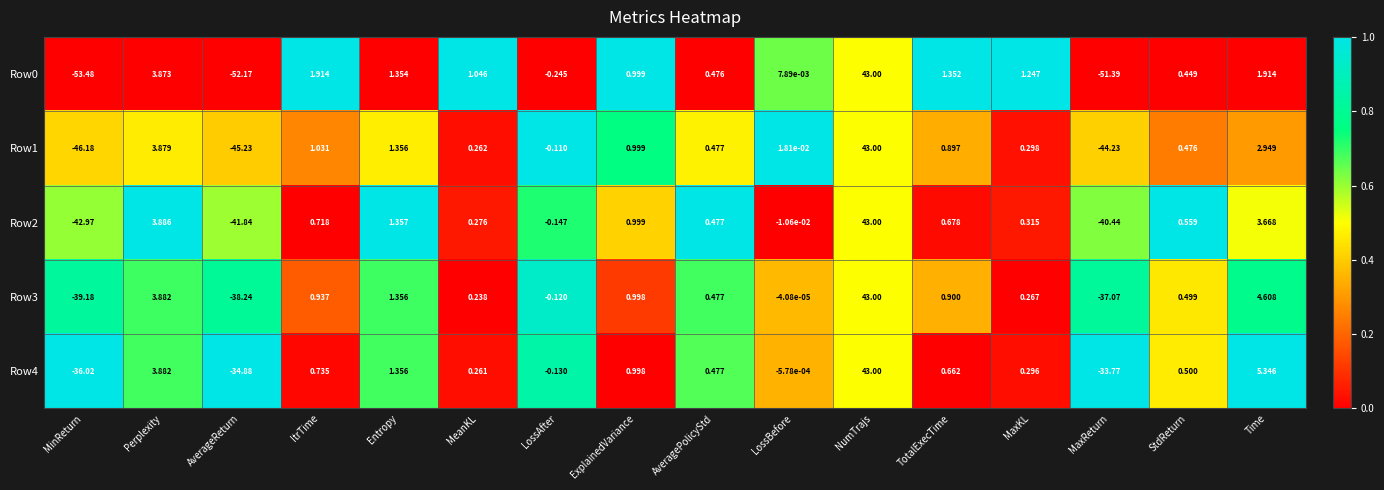

Rank the categories by Row2 value from lowest to highest.

MinReturn, AverageReturn, MaxReturn, LossAfter, LossBefore, MeanKL, MaxKL, AveragePolicyStd, StdReturn, TotalExecTime, ItrTime, ExplainedVariance, Entropy, Time, Perplexity, NumTrajs